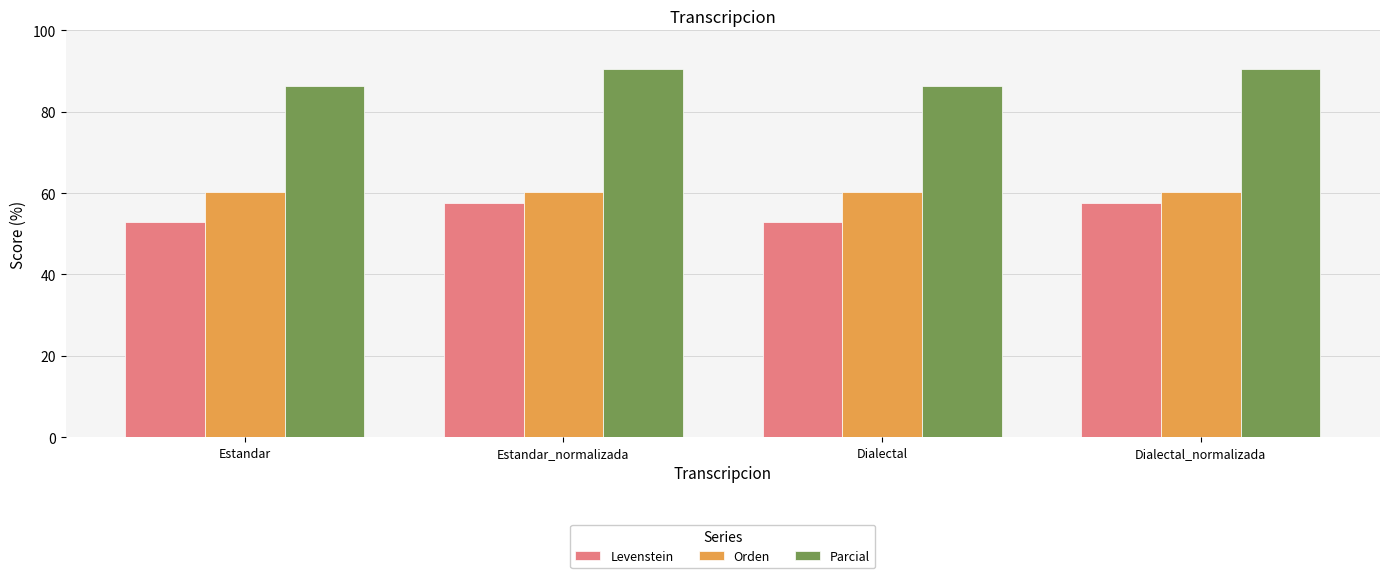

Reading left to right, extract all data points from this chart.

Levenstein: Estandar=52.9	Estandar_normalizada=57.6	Dialectal=52.9	Dialectal_normalizada=57.6
Orden: Estandar=60.4	Estandar_normalizada=60.4	Dialectal=60.4	Dialectal_normalizada=60.4
Parcial: Estandar=86.4	Estandar_normalizada=90.5	Dialectal=86.4	Dialectal_normalizada=90.5